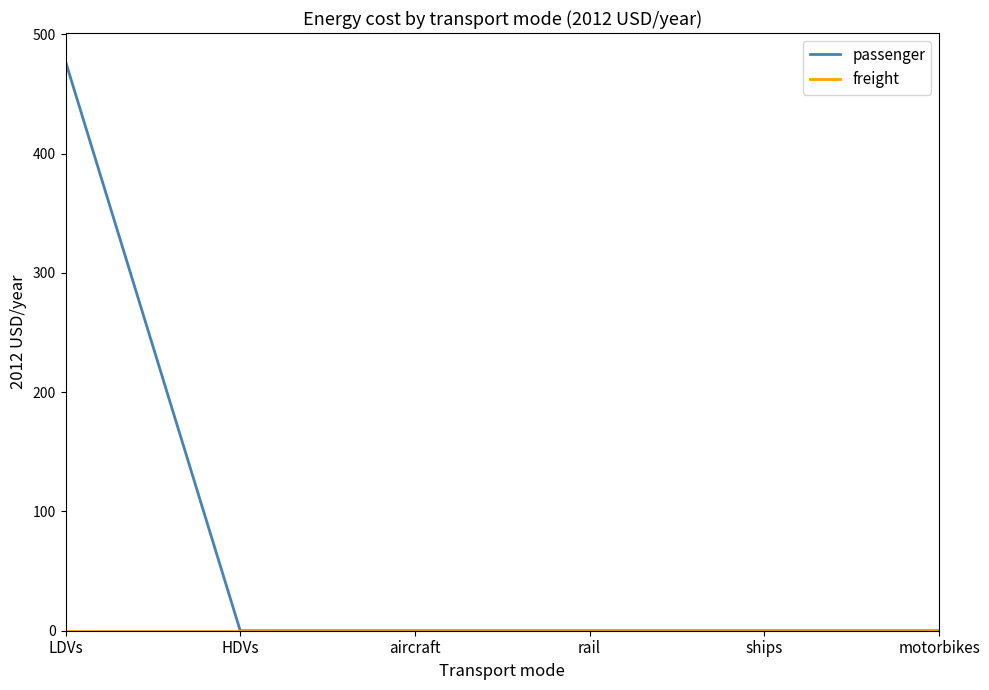

Which category has the highest value in the passenger series?

LDVs